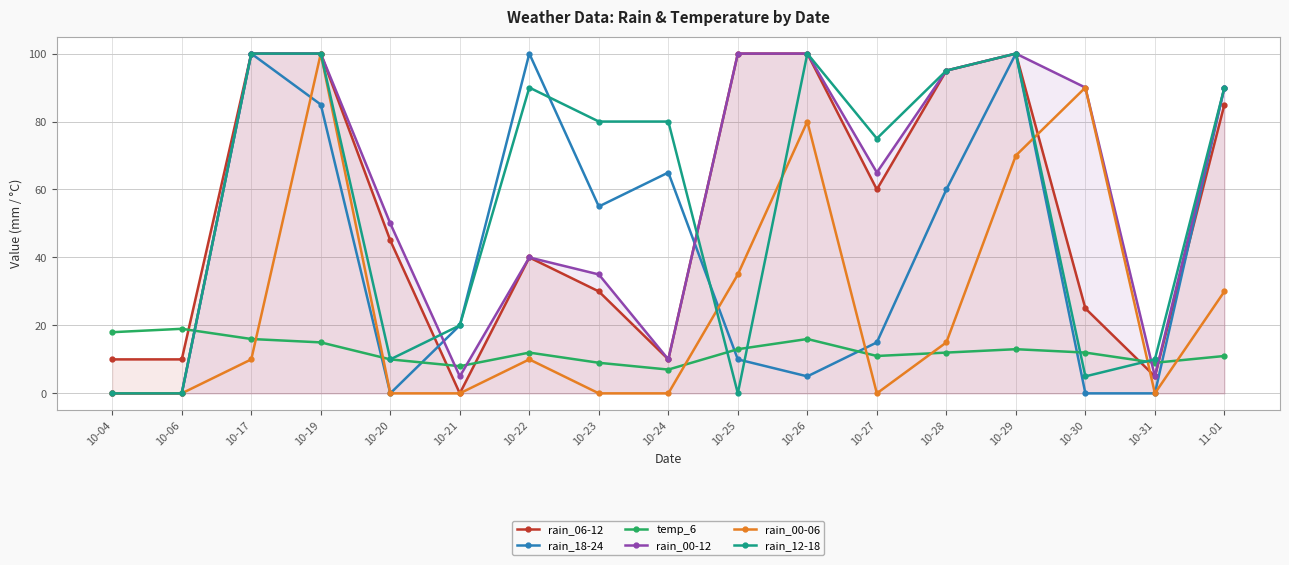

List the series in order of their peak value, lowest first.

temp_6, rain_06-12, rain_18-24, rain_00-12, rain_00-06, rain_12-18